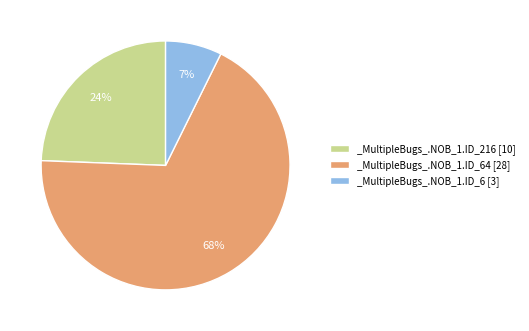

Count the number of slices in the pie.

3